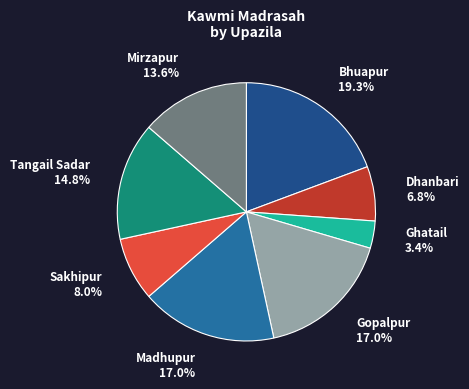

How much of the chart is everything except Ghatail?

96.6%